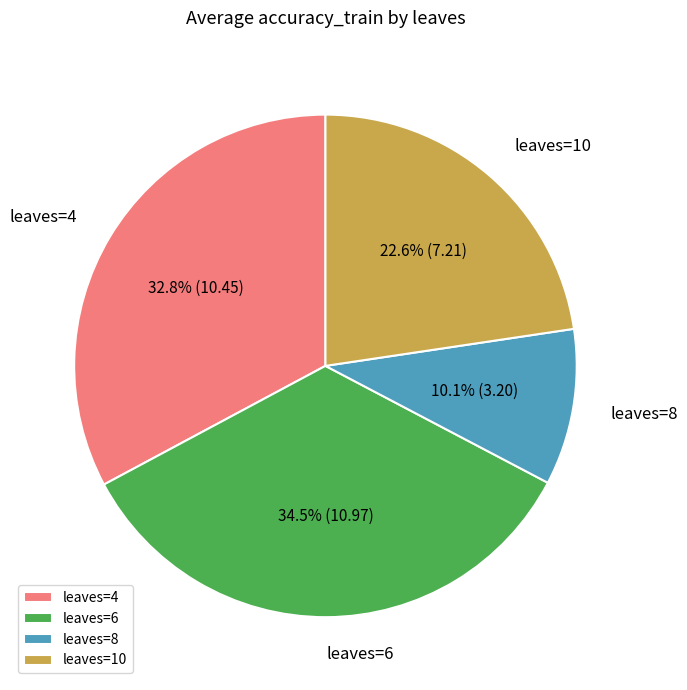

Which category has the smallest portion of the pie?

leaves=8